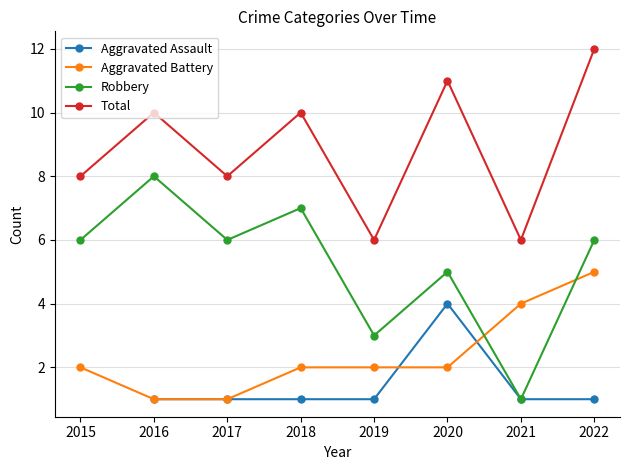

Which category has the lowest value in the Aggravated Assault series?

2015